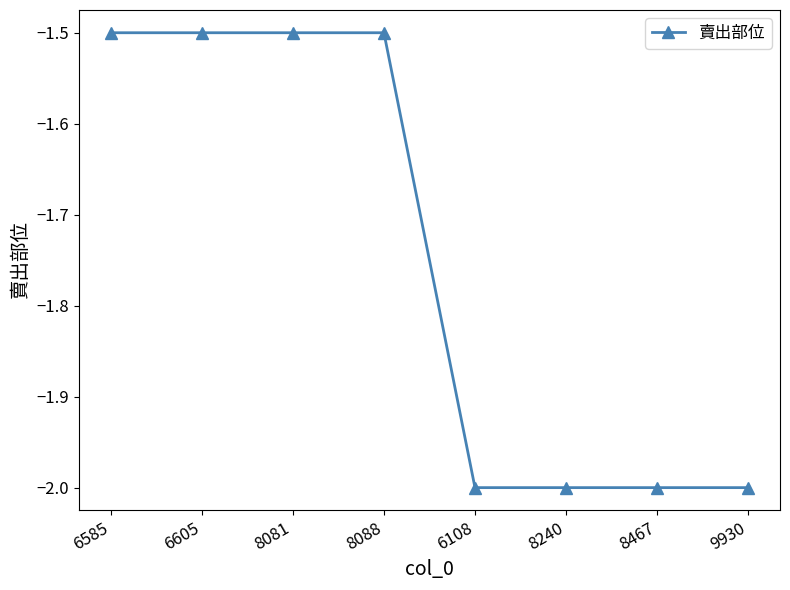

Does the chart display data point markers on the line(s)?

Yes